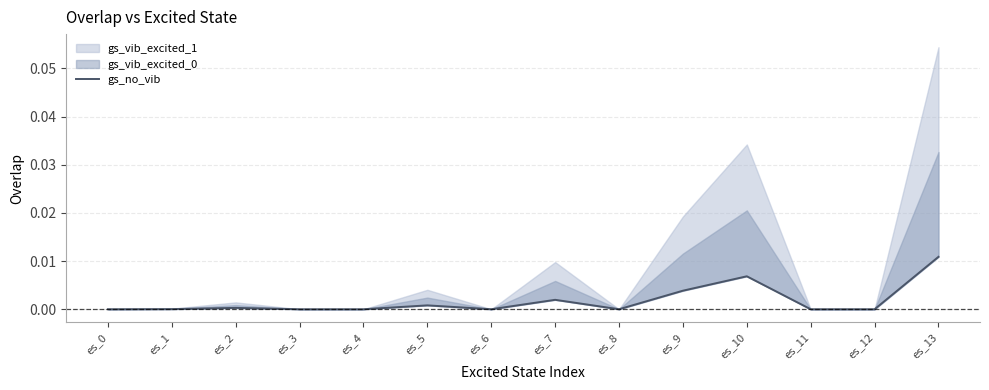

Between es_1 and es_3, which is larger?

es_1